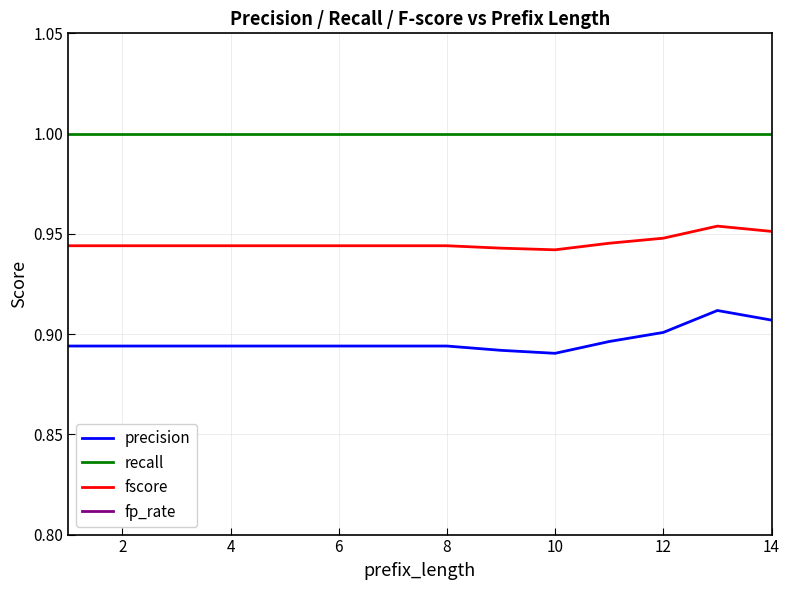

True or false: fscore and recall intersect in this chart.

False